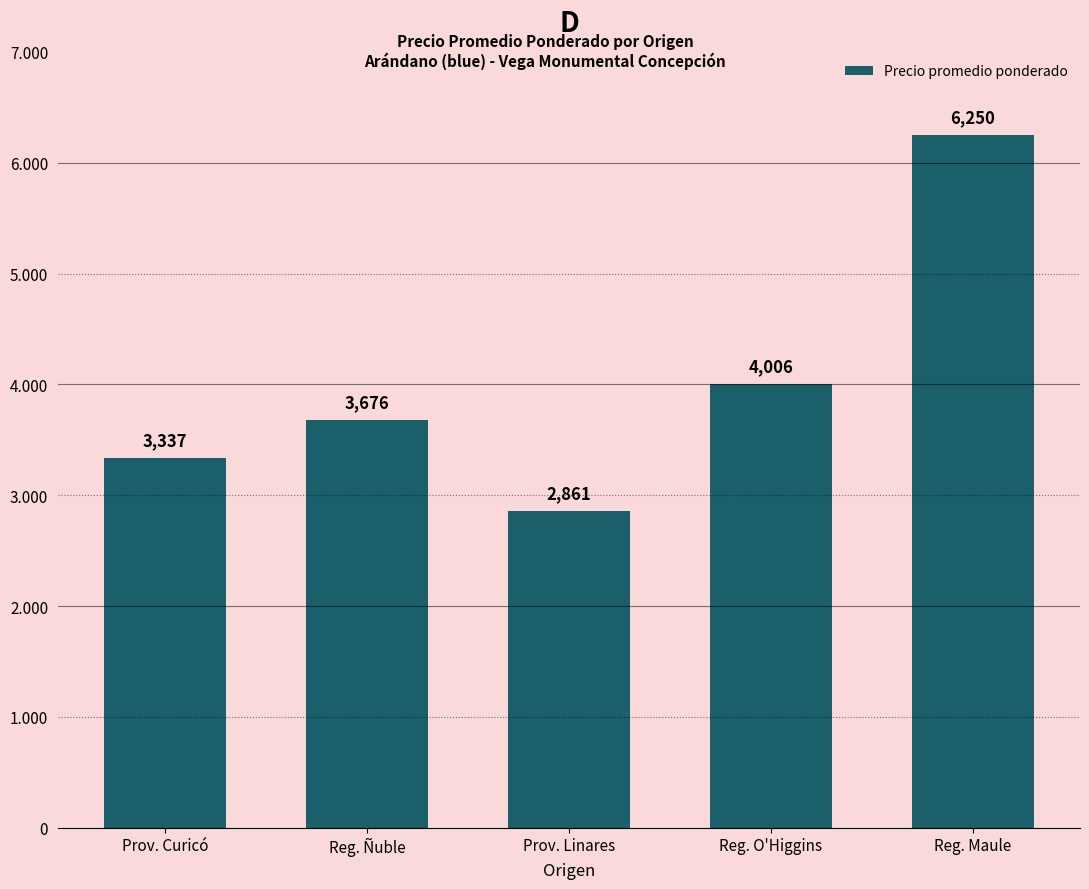

Rank the categories by value from lowest to highest.

Prov. Linares, Prov. Curicó, Reg. Ñuble, Reg. O'Higgins, Reg. Maule